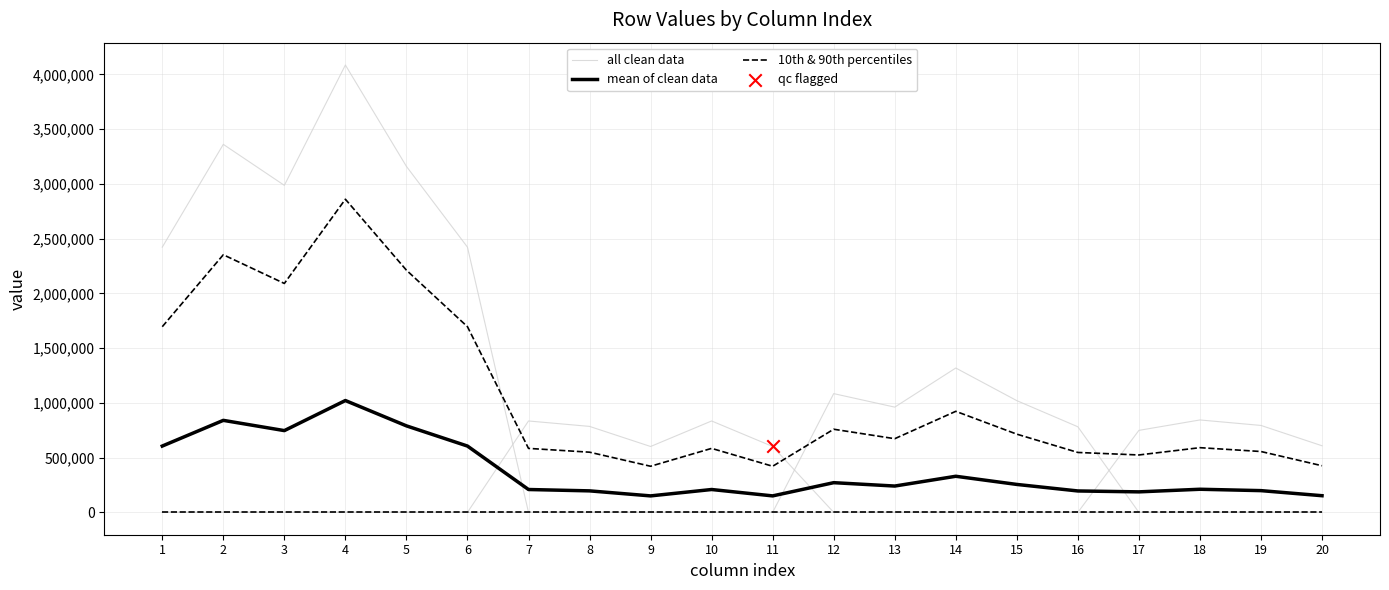

Which series has the largest Y range (max minus min)?

all clean data